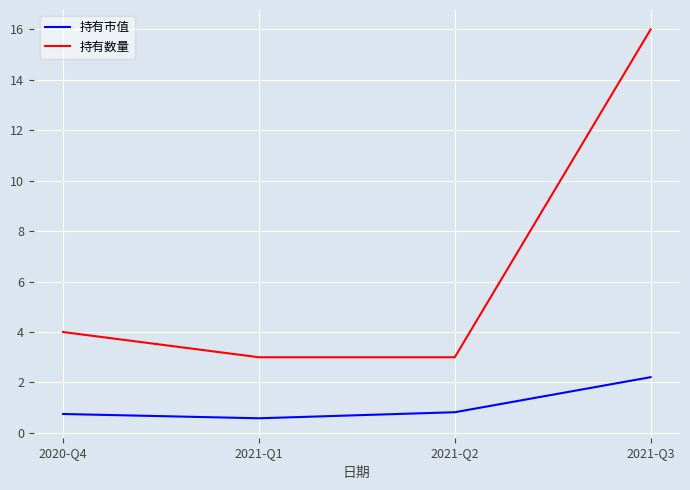

True or false: 持有数量 and 持有市值 intersect in this chart.

False